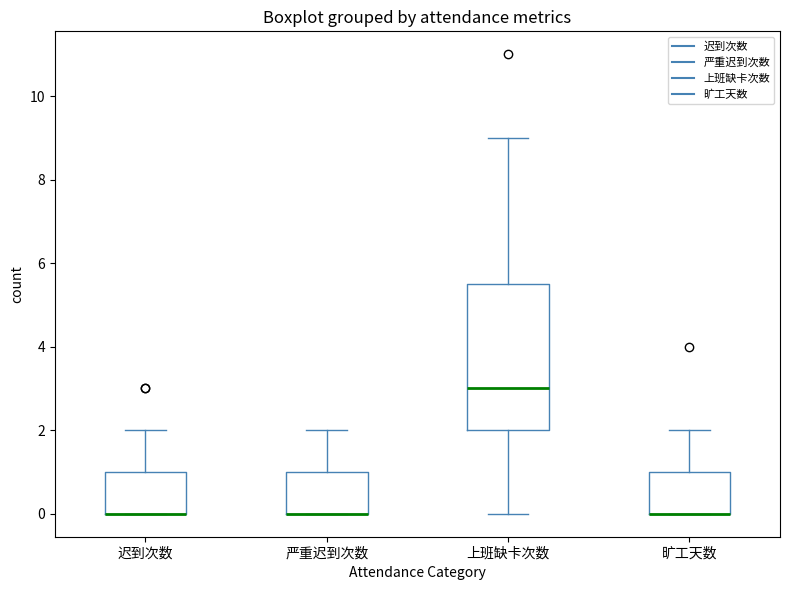

Reading left to right, transcribe this box plot: for each box, give where its median line is, the range the box spans, and where its two whiskers end, as read against the y-axis. The values are not printed on the chart, so give them approximately, as read against the axis.

迟到次数: median 0.0 (drawn on the box's lower edge), box 0.0 to 1.0, whiskers 0.0 to 2.0
严重迟到次数: median 0.0 (drawn on the box's lower edge), box 0.0 to 1.0, whiskers 0.0 to 2.0
上班缺卡次数: median 3.0, box 2.0 to 5.6, whiskers 0.0 to 9.0
旷工天数: median 0.0 (drawn on the box's lower edge), box 0.0 to 1.0, whiskers 0.0 to 2.0